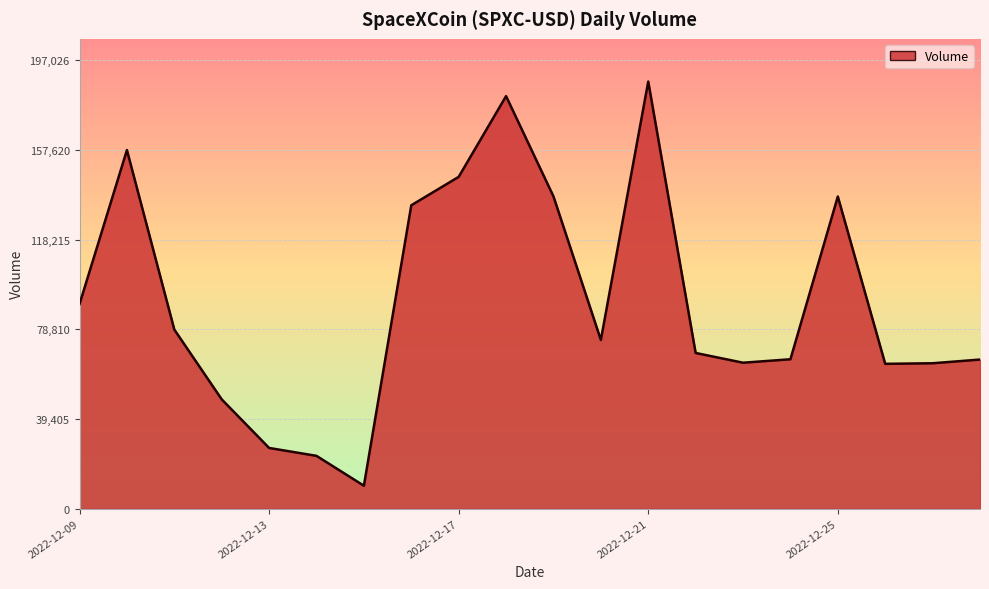

What is the change in value from 2022-12-09 to 6?

-79811